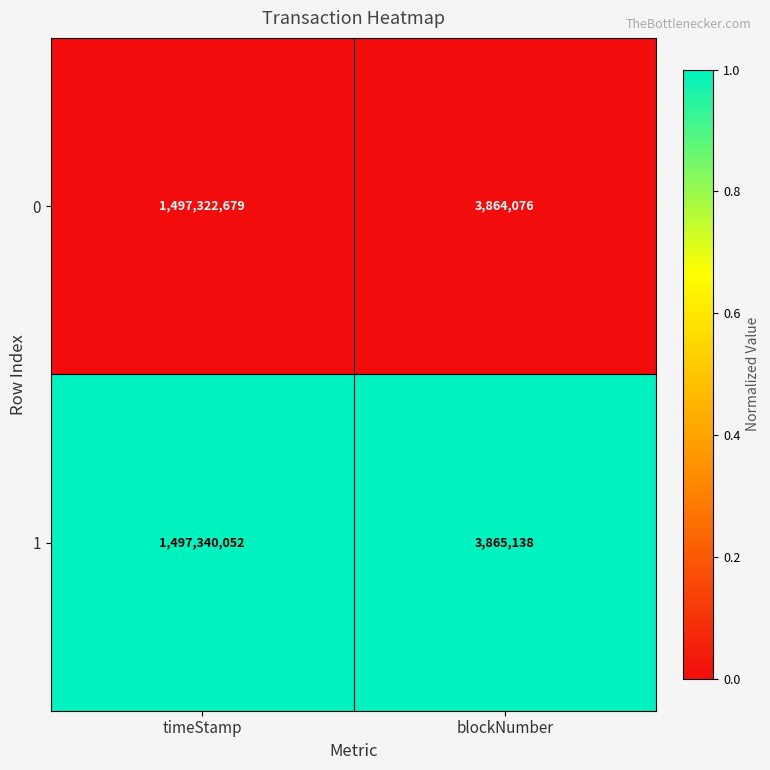

Reading left to right, list all the values displayed in this chart.

0: timeStamp=1497322679	blockNumber=3864076
1: timeStamp=1497340052	blockNumber=3865138